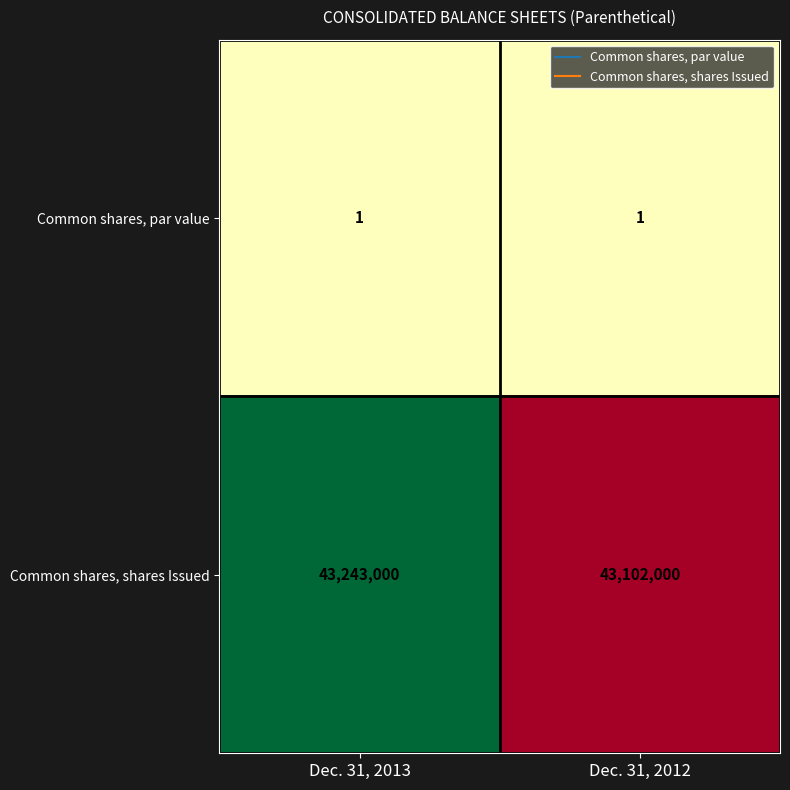

List the series in order of their peak value, lowest first.

Common shares, par value, Common shares, shares Issued